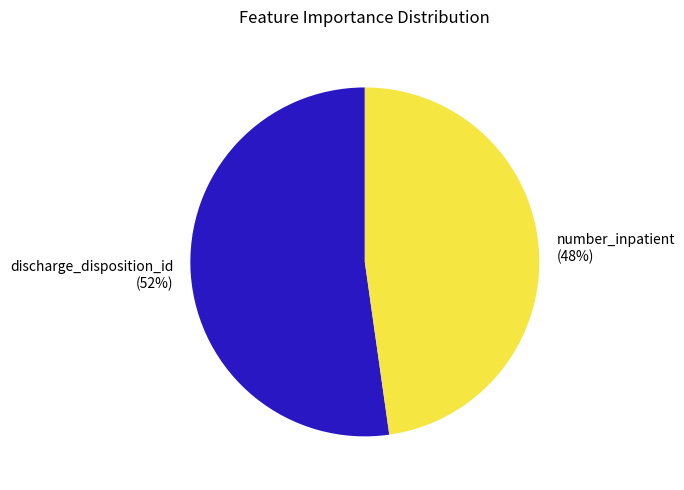

To the nearest percent, what percentage of the pie is number_inpatient?

48%